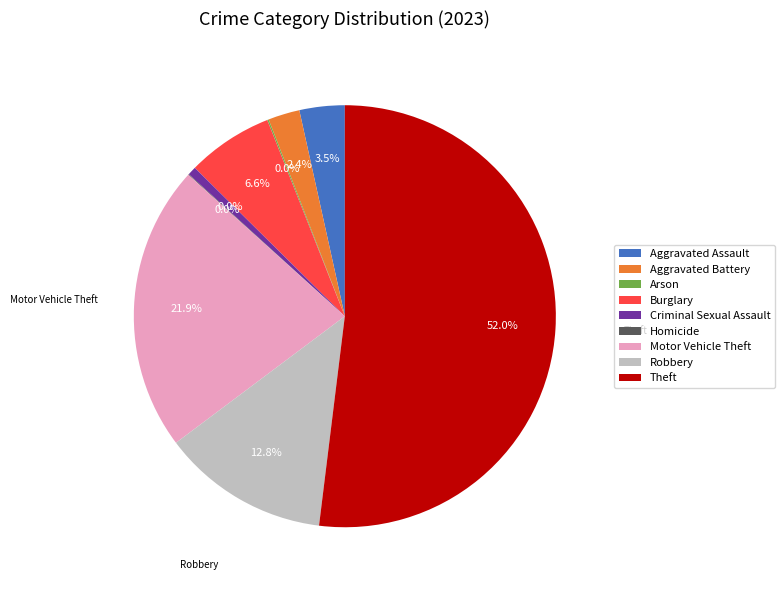

The Aggravated Battery slice represents 2% of the pie. True or false?

True